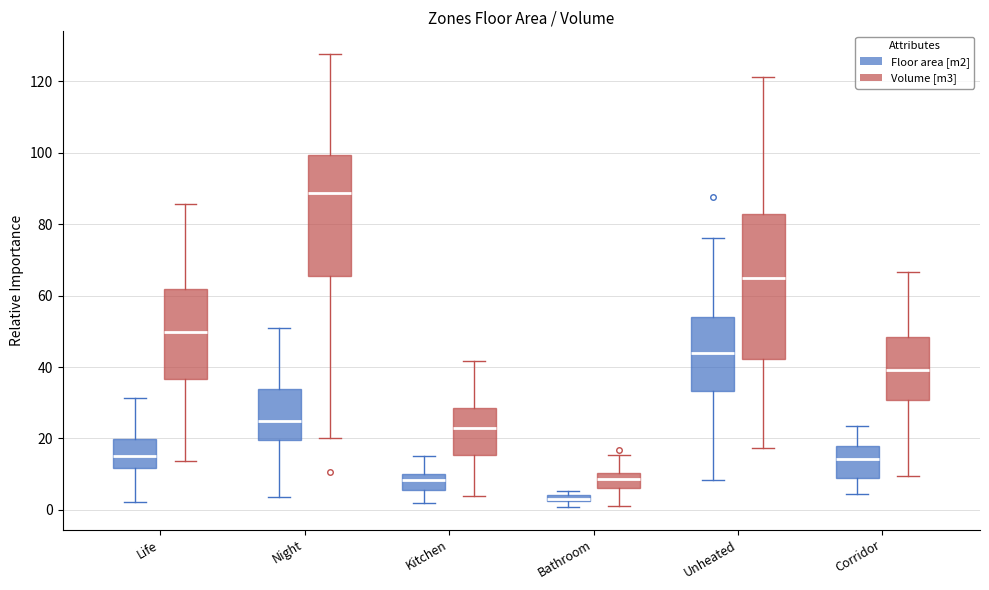

Which box is the tallest, from its lower edge to its upper edge?

Unheated (Volume [m3])